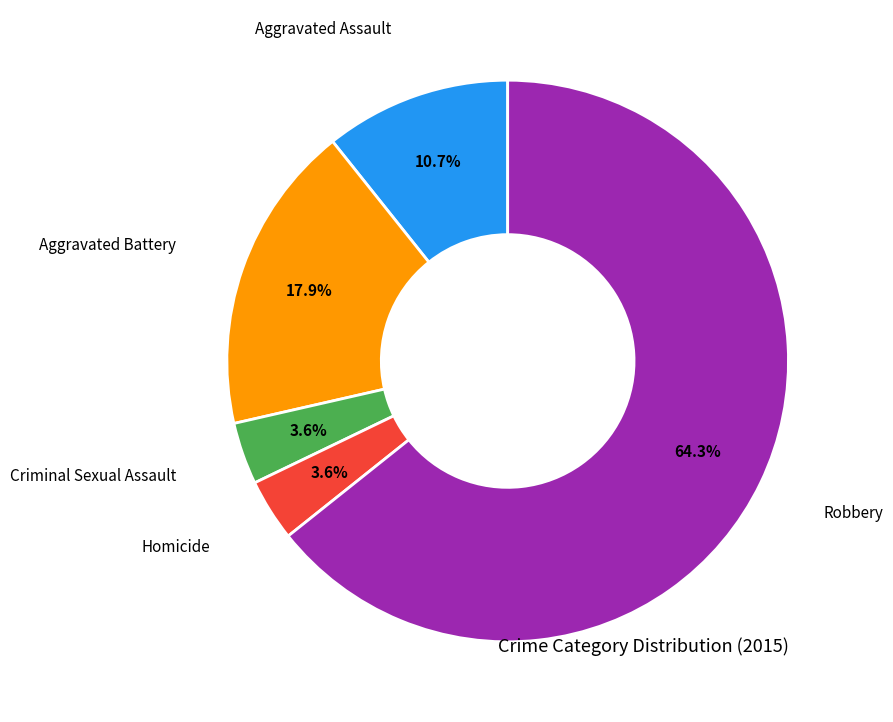

Does any single category account for the majority?

Yes